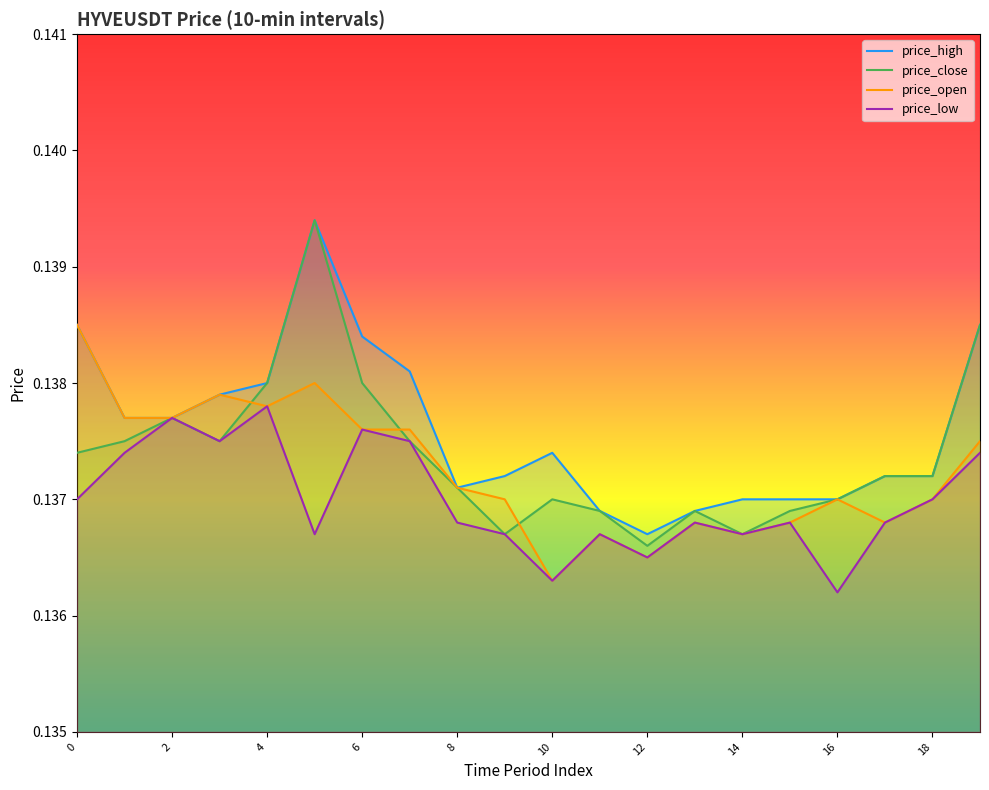

Which category has the lowest value in the price_high series?

12